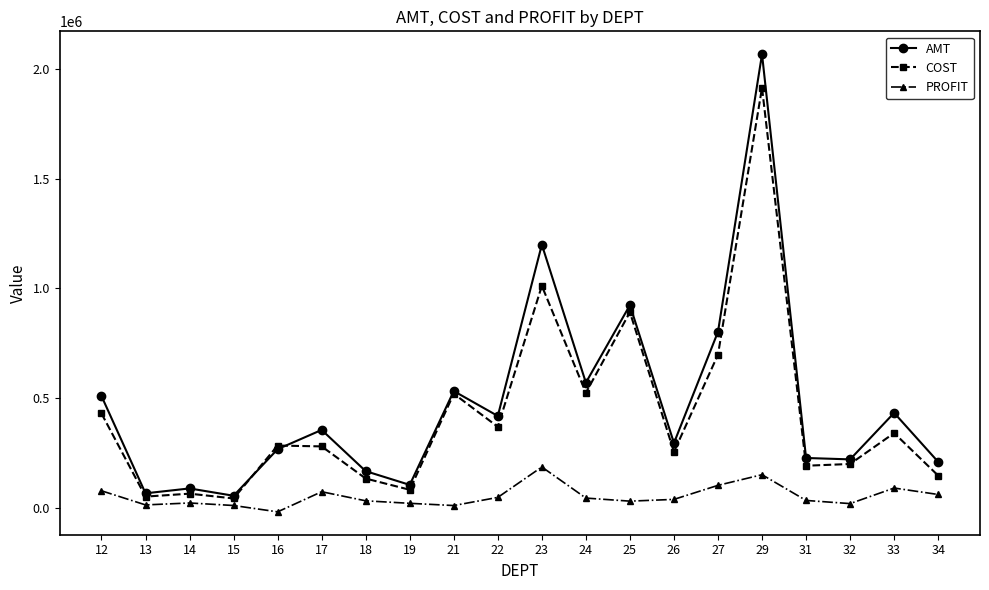

Where does the AMT series first go above 356322?

12